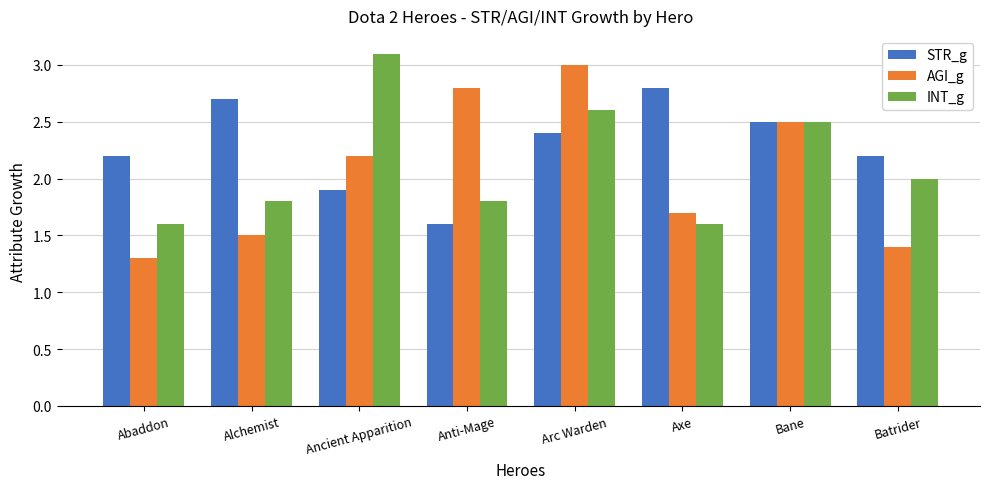

Reading left to right, extract all data points from this chart.

STR_g: Abaddon=2.2	Alchemist=2.7	Ancient Apparition=1.9	Anti-Mage=1.6	Arc Warden=2.4	Axe=2.8	Bane=2.5	Batrider=2.2
AGI_g: Abaddon=1.3	Alchemist=1.5	Ancient Apparition=2.2	Anti-Mage=2.8	Arc Warden=3.0	Axe=1.7	Bane=2.5	Batrider=1.4
INT_g: Abaddon=1.6	Alchemist=1.8	Ancient Apparition=3.1	Anti-Mage=1.8	Arc Warden=2.6	Axe=1.6	Bane=2.5	Batrider=2.0